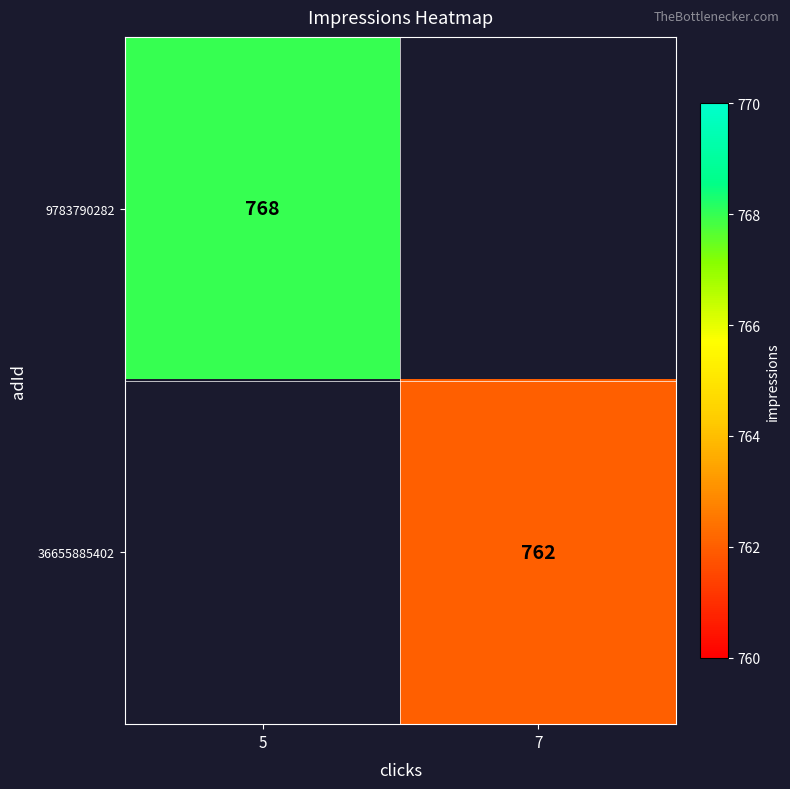

Is it true that 9783790282 equals 768 at 5?

True